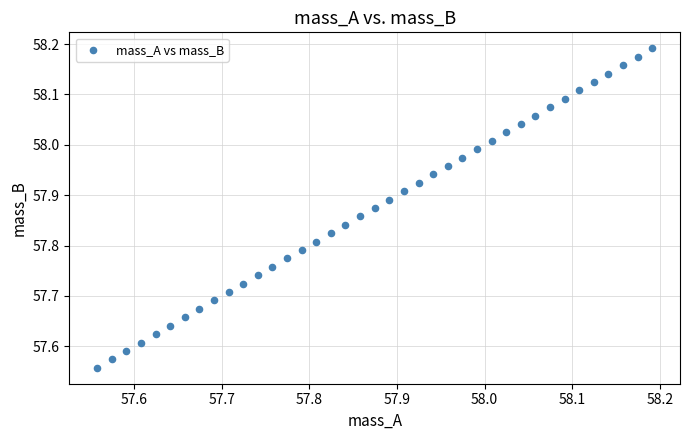

What is the range of X values (max minus min)?

0.6